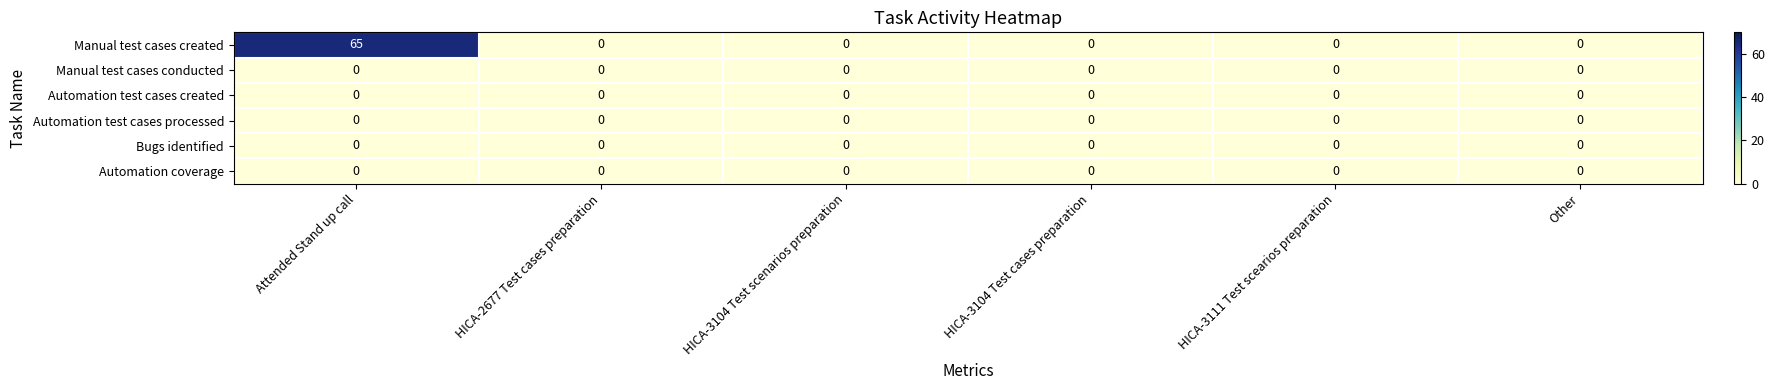

Which category has the highest value in the Manual test cases created series?

Attended Stand up call